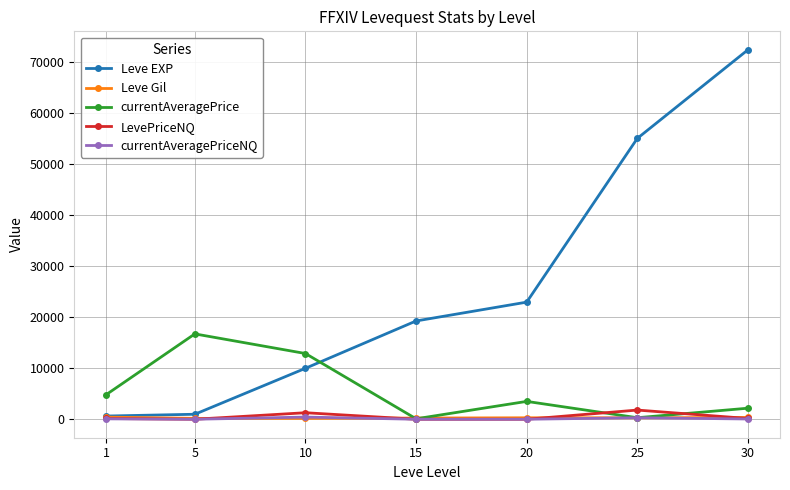

Which series changed the most between 15 and 20?

Leve EXP